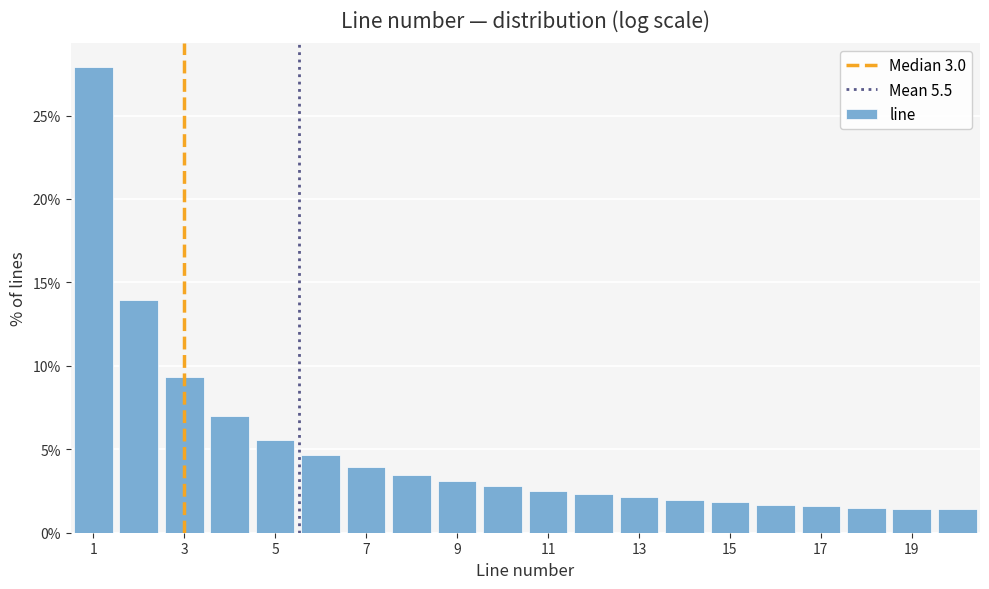

Reading left to right, list every bar in this chart as the range it spans on the x-axis followed by its height. Neither the bar edges nor the heights are printed on the chart, so give them approximately, as read against the axes.

0.5 to 1.5: 28.0
1.5 to 2.5: 14.0
2.5 to 3.5: 9.5
3.5 to 4.5: 7.0
4.5 to 5.5: 5.5
5.5 to 6.5: 4.5
6.5 to 7.5: 4.0
7.5 to 8.5: 3.5
8.5 to 9.5: 3.0
9.5 to 10.5: 3.0
10.5 to 11.5: 2.5
11.5 to 12.5: 2.5
12.5 to 13.5: 2.0
13.5 to 14.5: 2.0
14.5 to 15.5: 2.0
15.5 to 16.5: 1.5
16.5 to 17.5: 1.5
17.5 to 18.5: 1.5
18.5 to 19.5: 1.5
19.5 to 20.5: 1.5